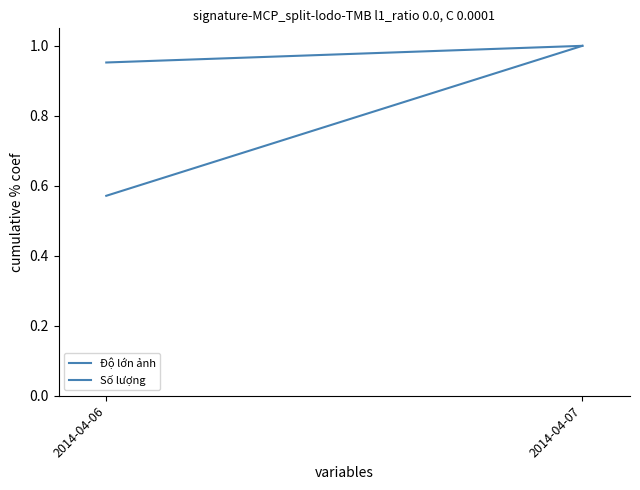

Is it true that Độ lớn ảnh equals 0.2 at 2014-04-07?

False